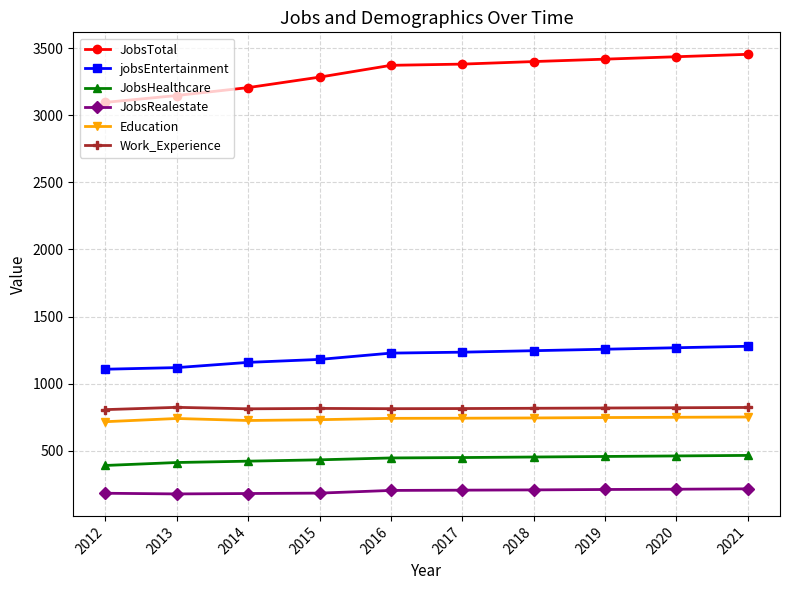

What is the value of the Work_Experience point at the 2nd from the left?

824